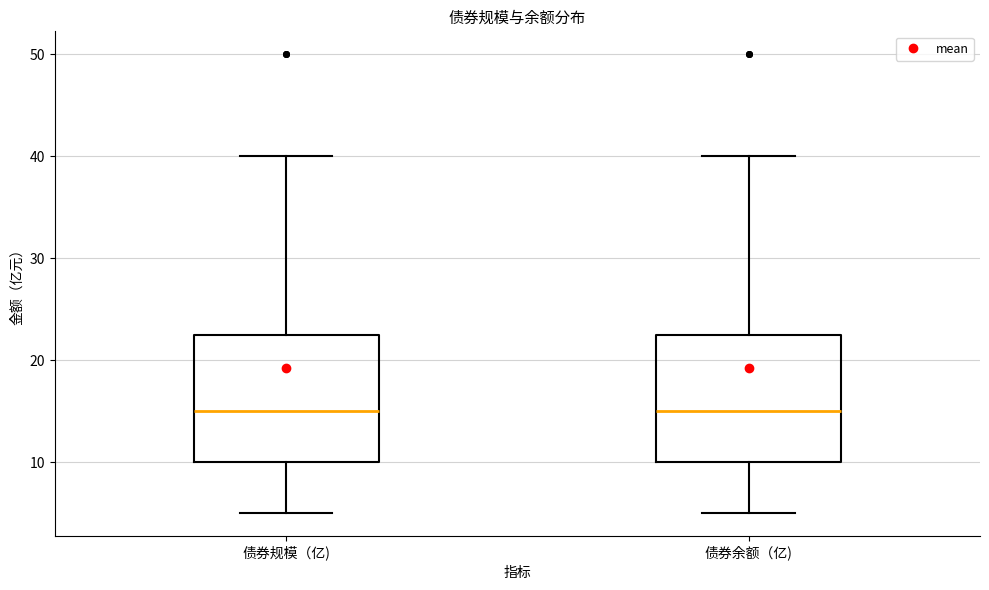

Reading left to right, read every box against the y-axis: the position of its median line, the range the box covers, and the ends of its whiskers. The values are not printed on the chart, so give them approximately, as read against the axis.

债券规模（亿): median 15, box 10 to 23, whiskers 5 to 40
债券余额（亿): median 15, box 10 to 23, whiskers 5 to 40